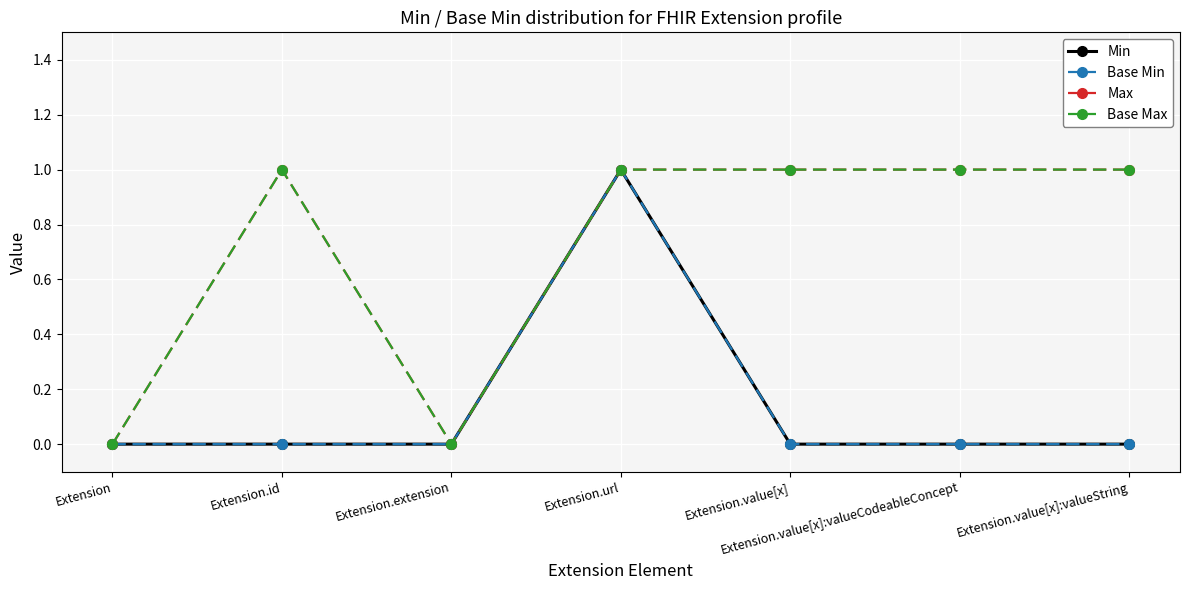

True or false: Base Min and Max cross at least once.

False